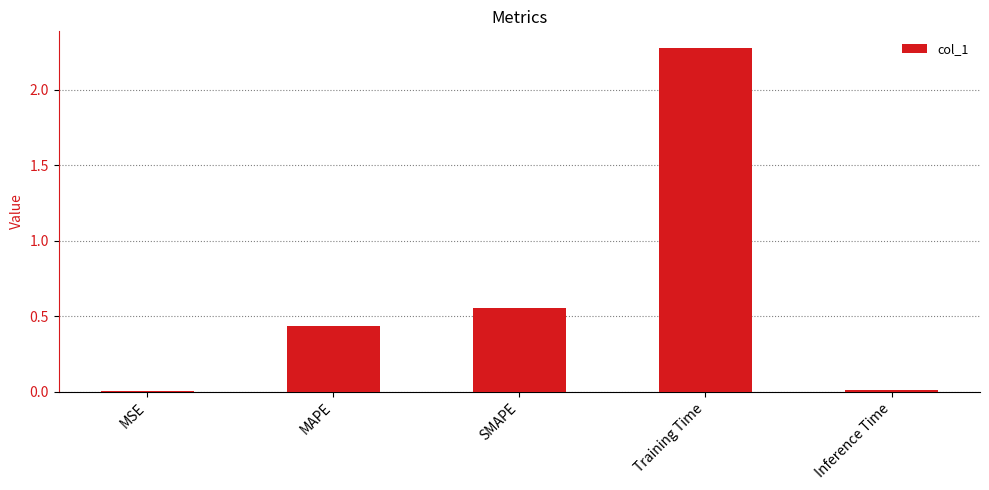

Which has a higher value, MAPE or SMAPE?

SMAPE